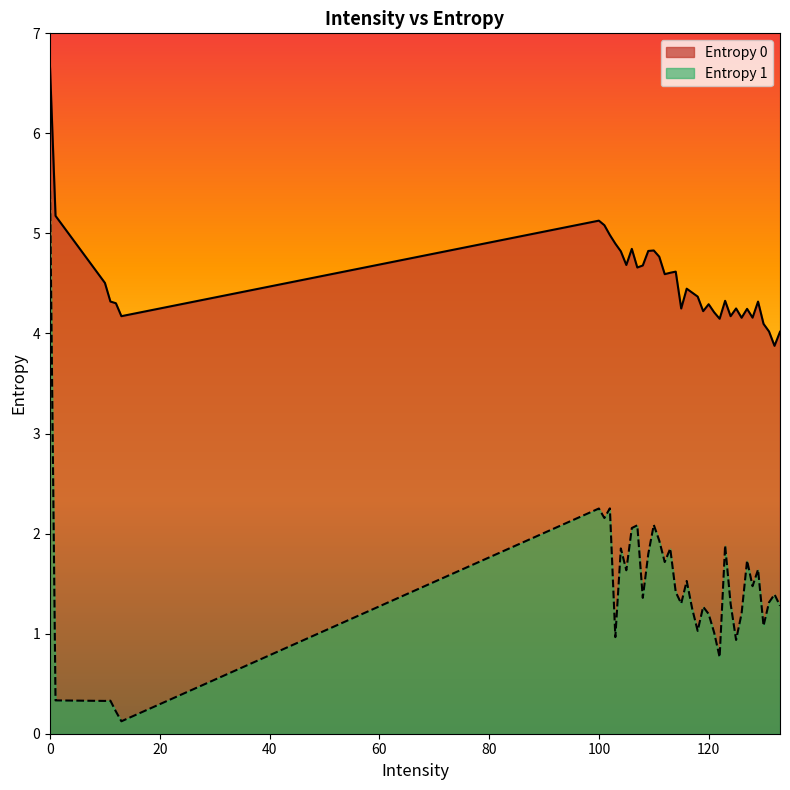

At which label is Entropy 0 closest to 5?

102